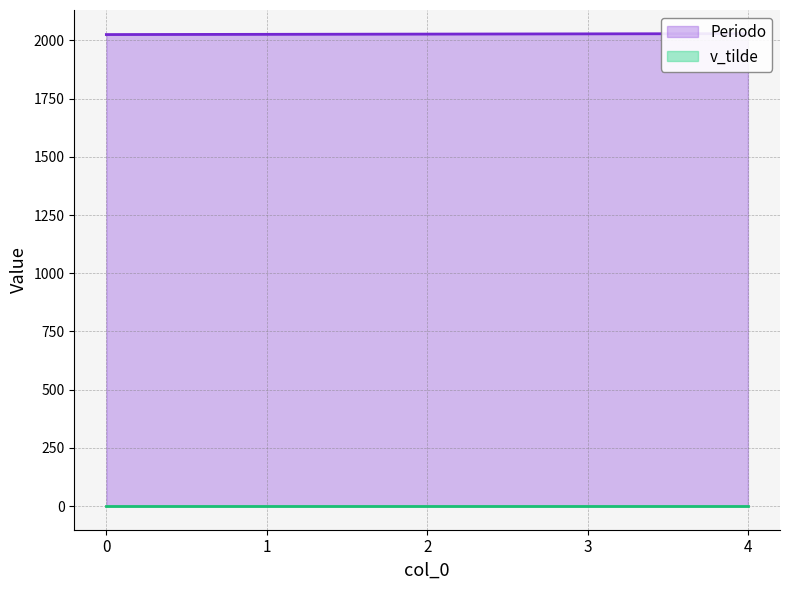

What is the difference between the values at 3 and 0?

3